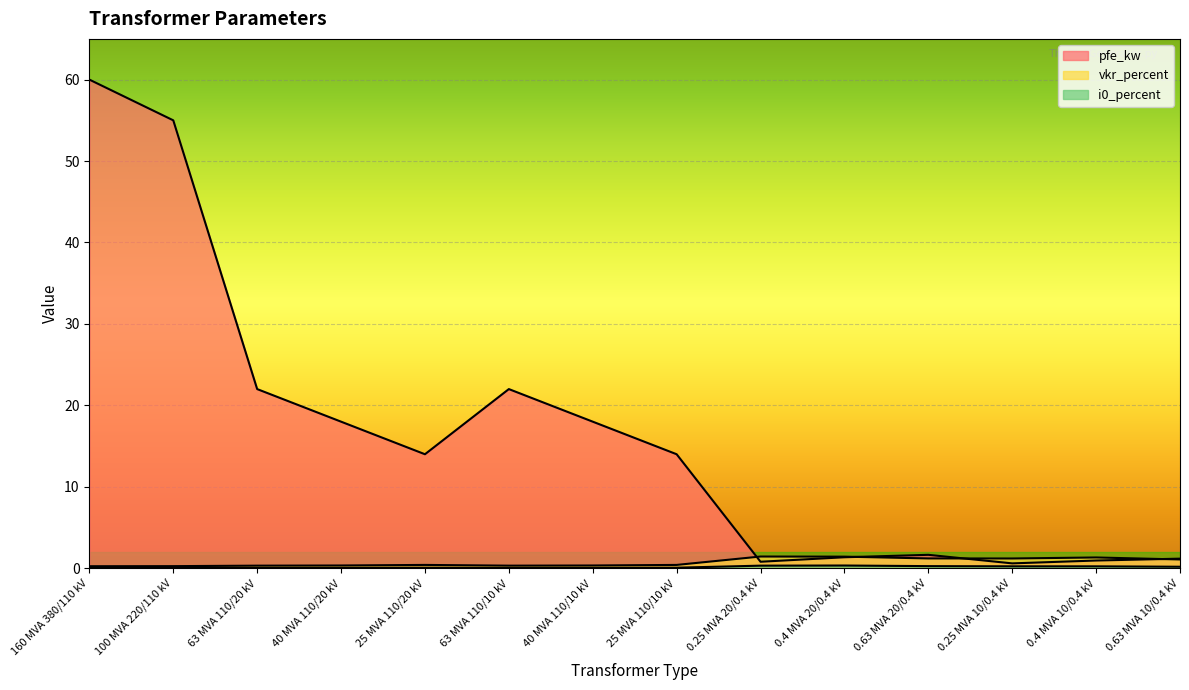

Reading left to right, list all the values displayed in this chart.

pfe_kw: 60.0	55.0	22.0	18.0	14.0	22.0	18.0	14.0	0.8	1.4	1.6	0.6	0.9	1.2
vkr_percent: 0.2	0.3	0.3	0.3	0.4	0.3	0.3	0.4	1.4	1.4	1.2	1.2	1.3	1.1
i0_percent: 0.1	0.1	0.0	0.1	0.1	0.0	0.1	0.1	0.3	0.3	0.3	0.2	0.2	0.2